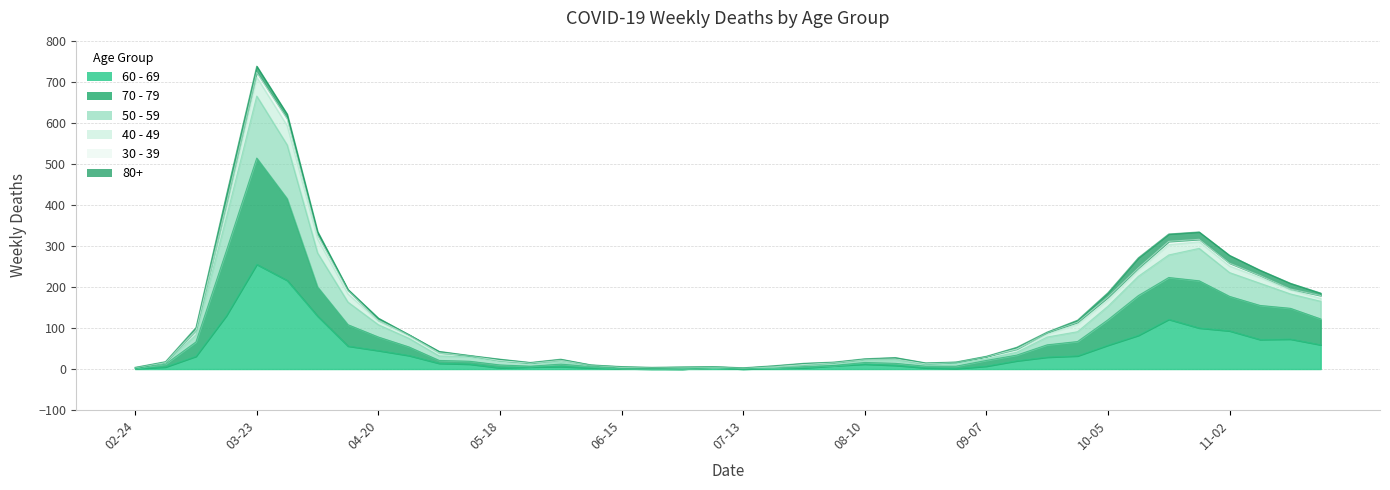

At how many categories does at least one series exceed 349?

3